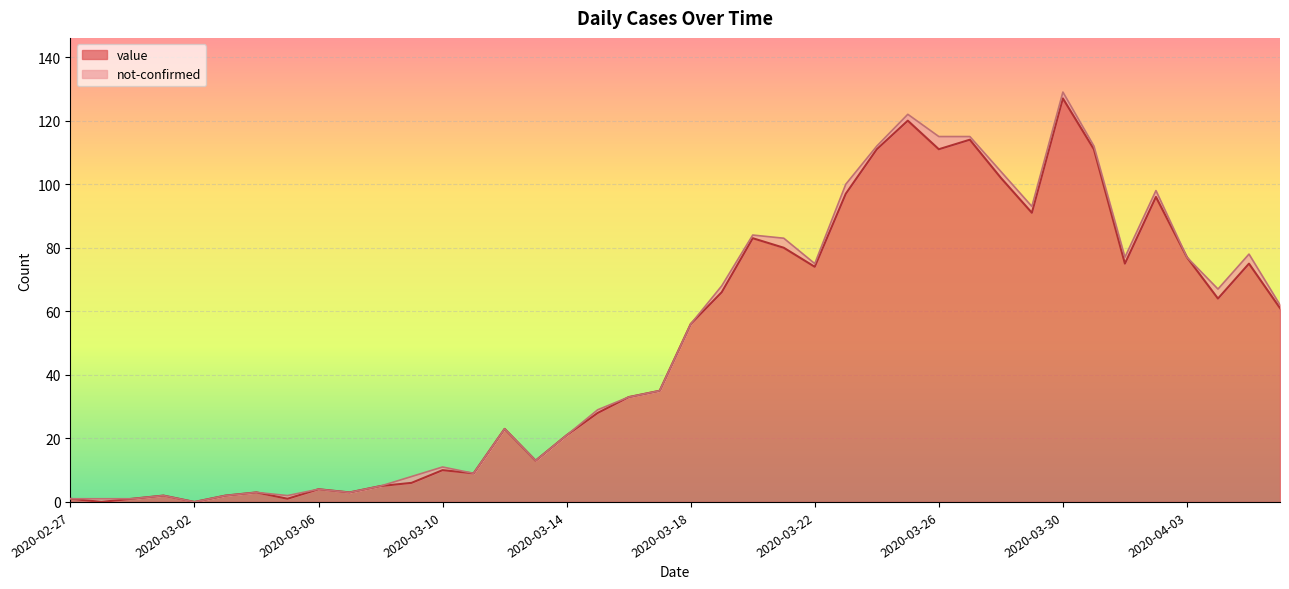

What is the approximate value at 2020-02-29?

1